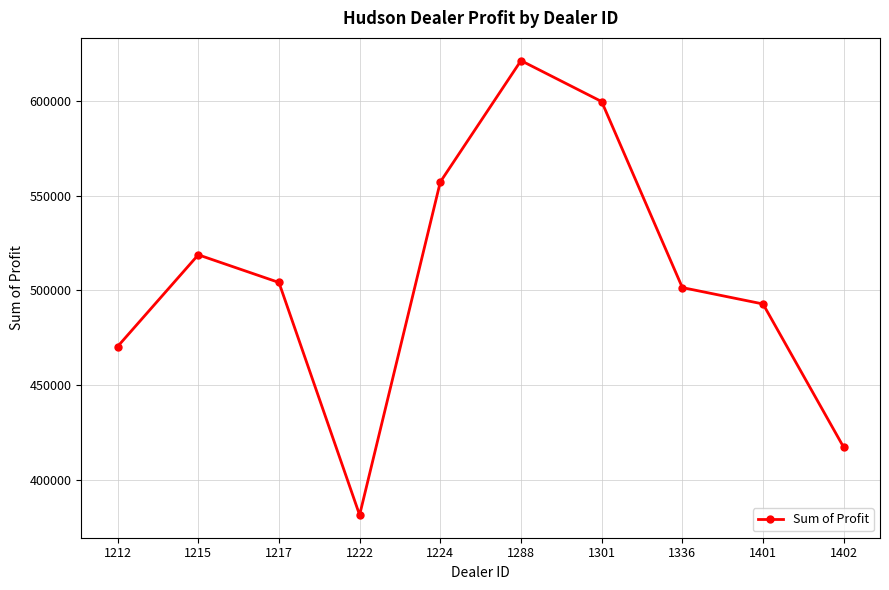

Does the chart display data point markers on the line(s)?

Yes